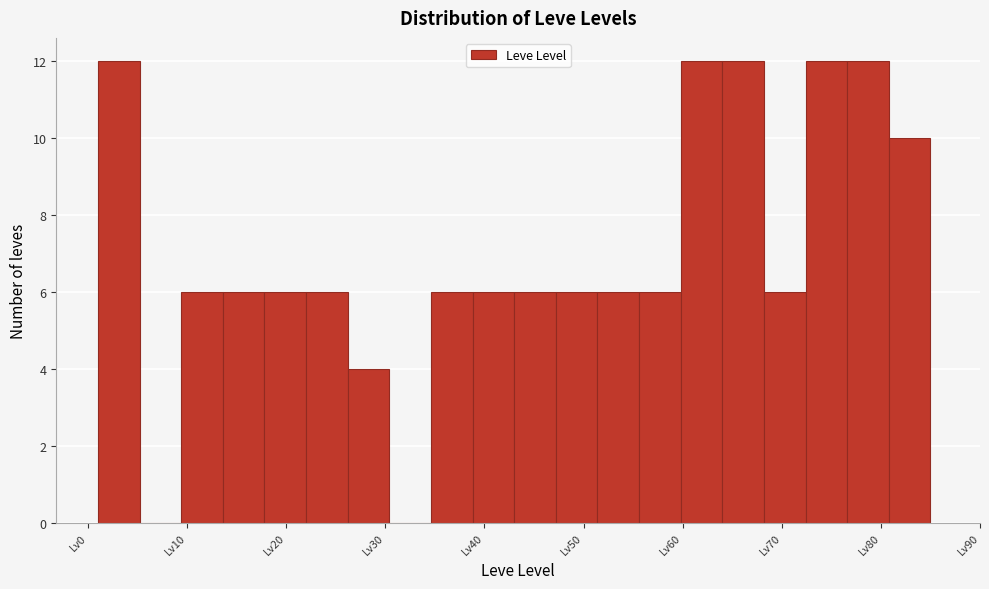

Reading left to right, list every bar in this chart as the range it spans on the x-axis followed by its height. Neither the bar edges nor the heights are printed on the chart, so give them approximately, as read against the axes.

1.0 to 5.2: 12
5.2 to 9.4: 0
9.4 to 13.6: 6
13.6 to 17.8: 6
17.8 to 22.0: 6
22.0 to 26.2: 6
26.2 to 30.4: 4
30.4 to 34.6: 0
34.6 to 38.8: 6
38.8 to 43.0: 6
43.0 to 47.2: 6
47.2 to 51.4: 6
51.4 to 55.6: 6
55.6 to 59.8: 6
59.8 to 64.0: 12
64.0 to 68.2: 12
68.2 to 72.4: 6
72.4 to 76.6: 12
76.6 to 80.8: 12
80.8 to 85.0: 10